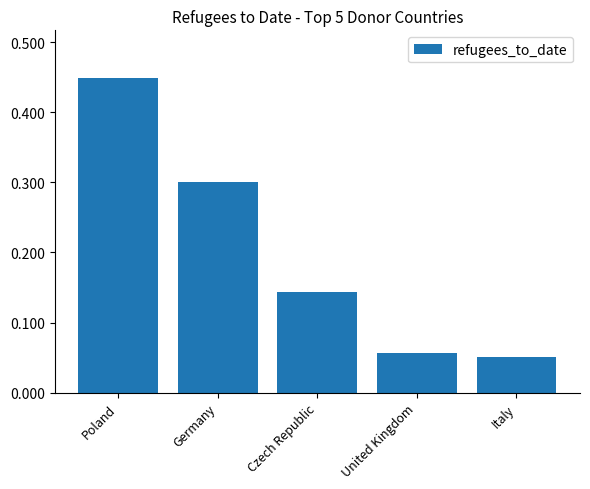

How many values are between 0 and 1?

5